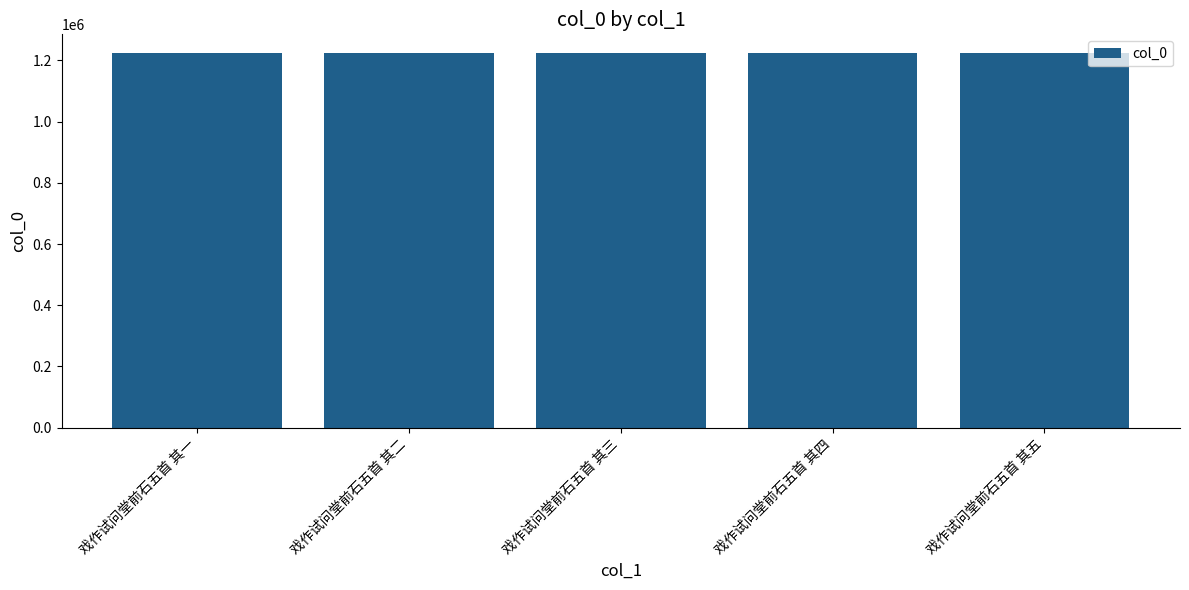

What is the ratio of the value at 戏作试问堂前石五首 其四 to the value at 戏作试问堂前石五首 其一?

1.0